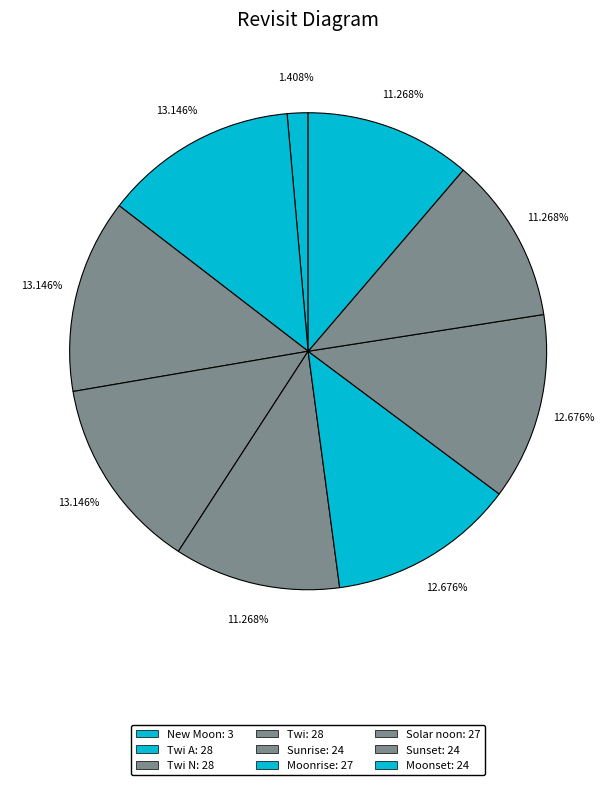

Count the number of slices in the pie.

9